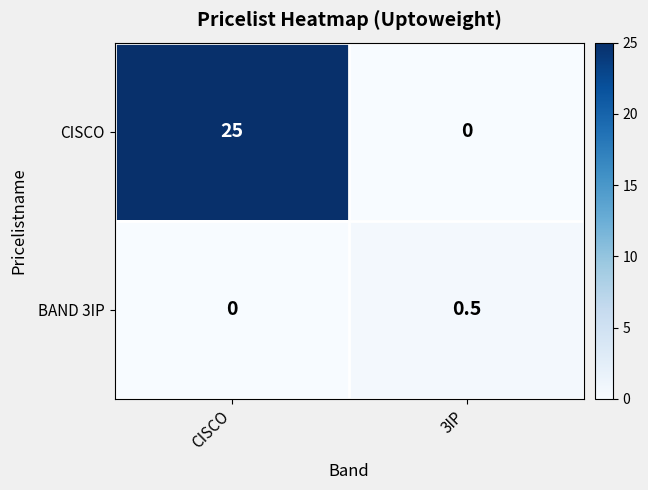

What is the sum of all BAND 3IP values?

0.5